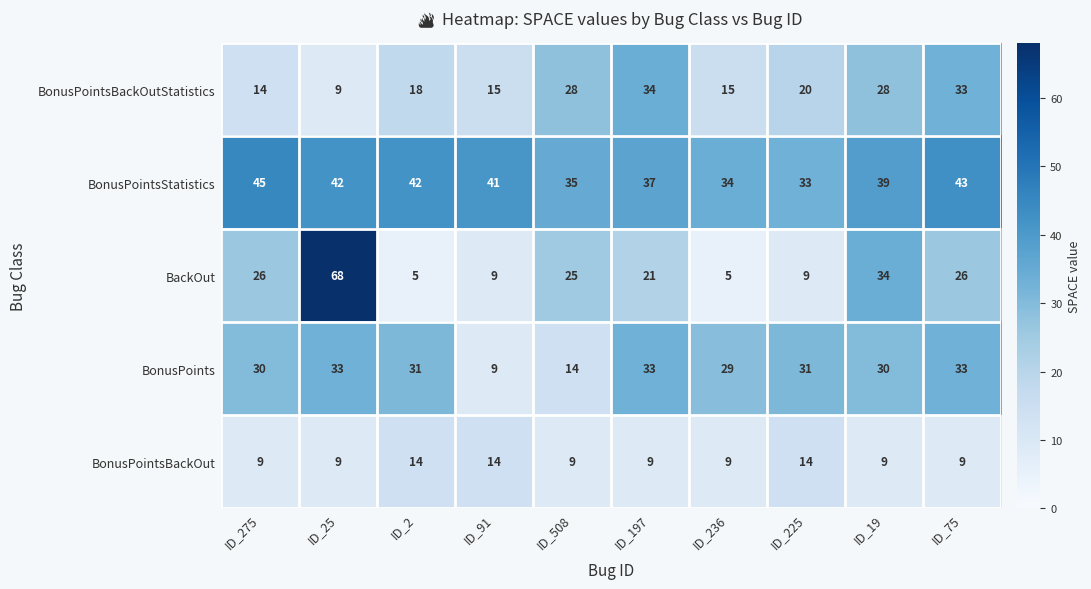

How many data points does each series have?

10